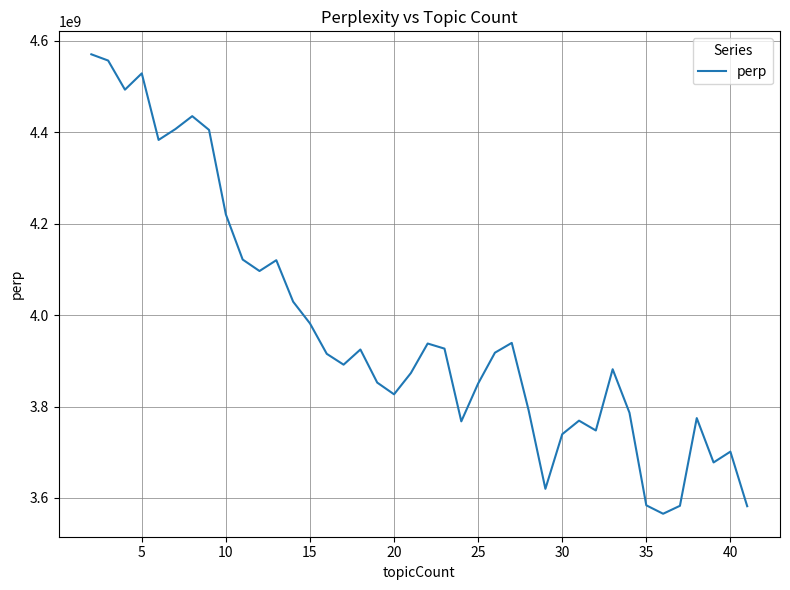

What is the difference between the maximum and minimum values?

1005361419